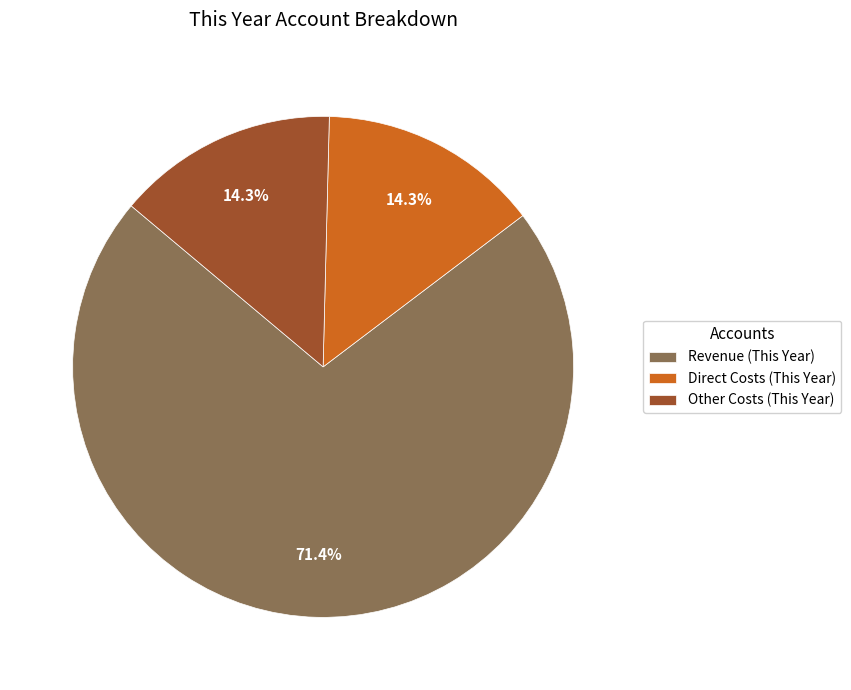

Is there any slice that represents more than half of the pie?

Yes